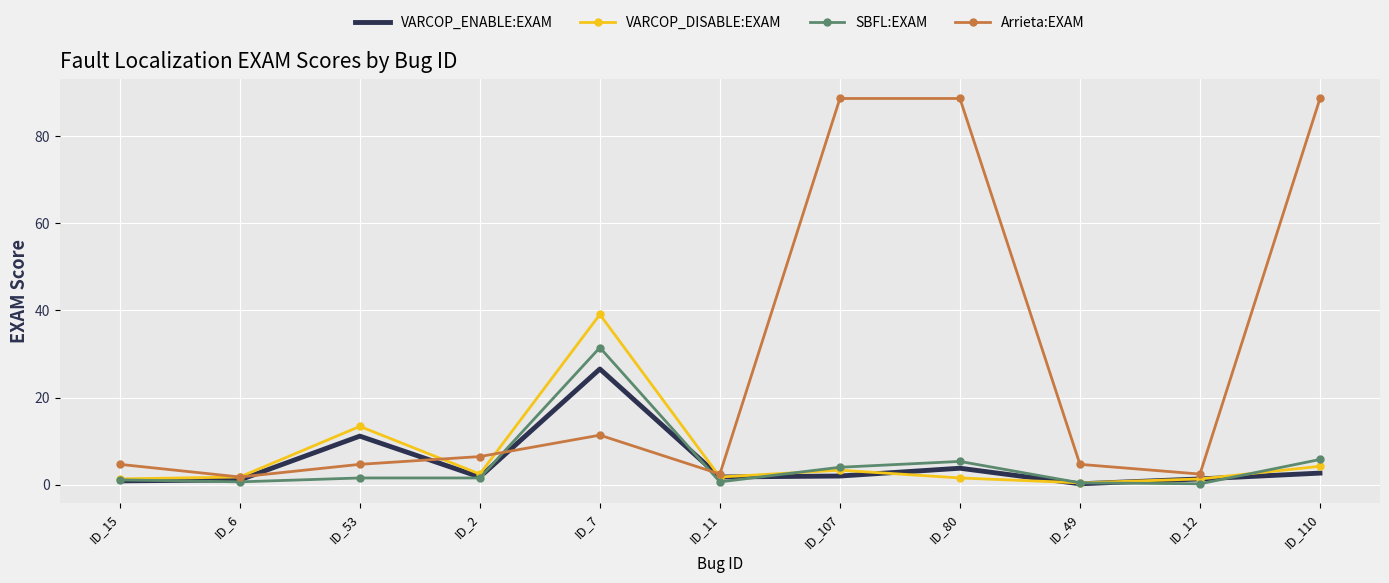

What is the greatest value displayed?

88.6